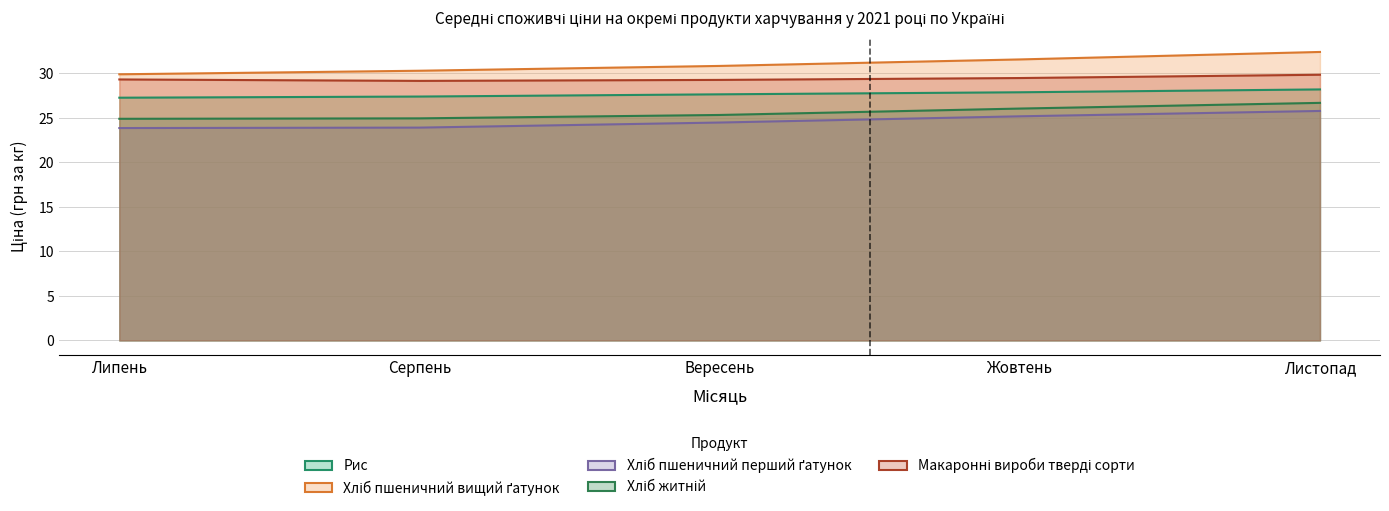

What is the difference between the maximum and second lowest values in the Хліб пшеничний вищий ґатунок series?

2.1